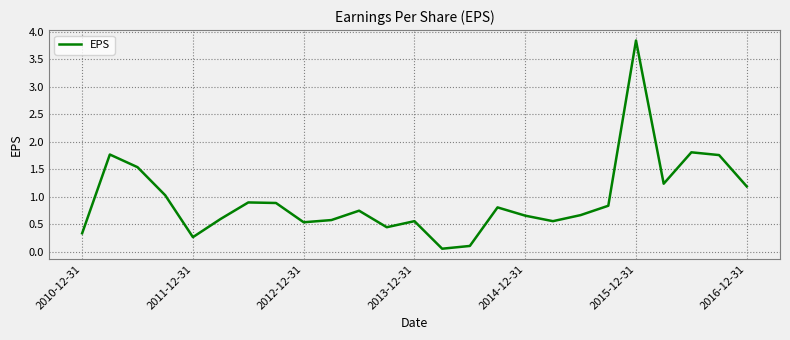

What is the maximum value shown in the chart?

3.8